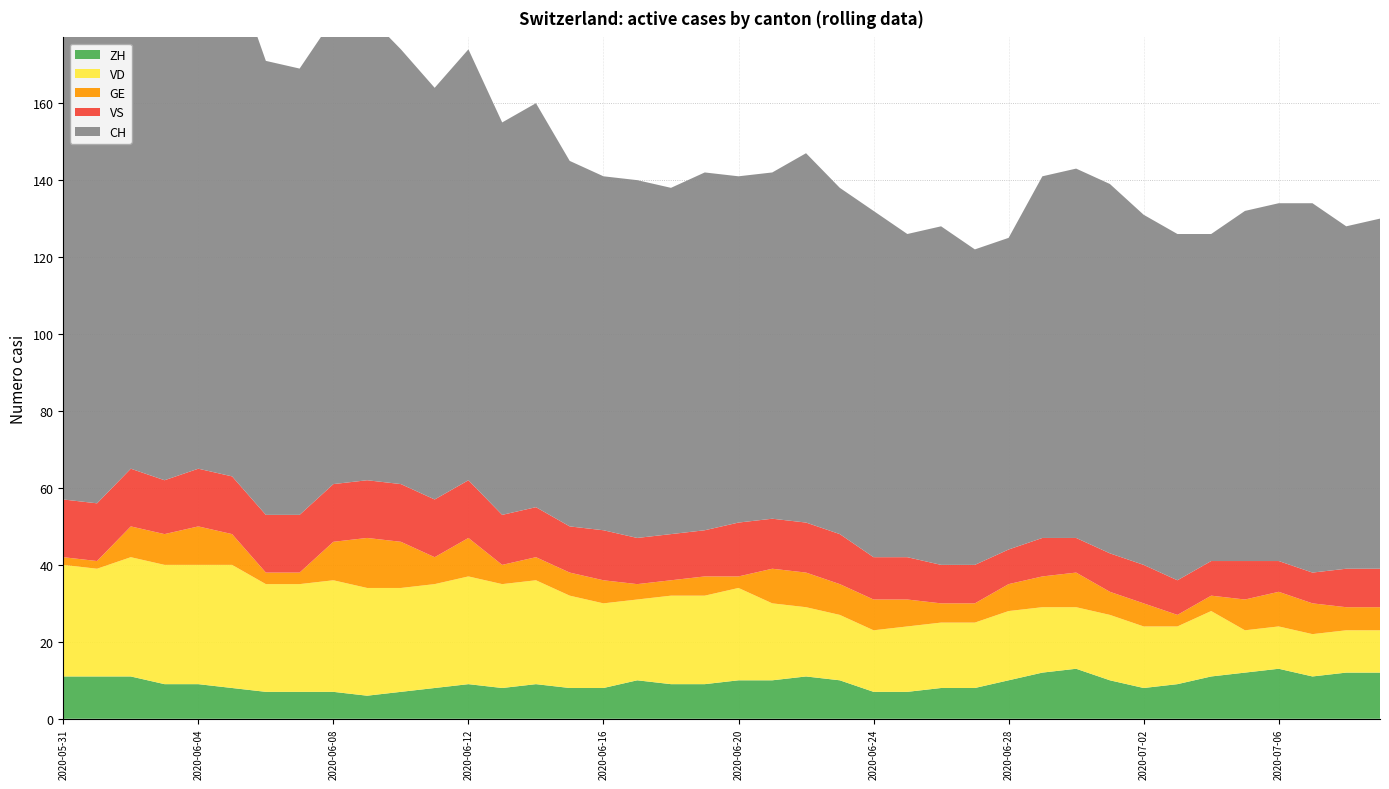

Reading left to right, transcribe all the data shown in this chart.

ZH: 11	11	11	9	9	8	7	7	7	6	7	8	9	8	9	8	8	10	9	9	10	10	11	10	7	7	8	8	10	12	13	10	8	9	11	12	13	11	12	12
VD: 29	28	31	31	31	32	28	28	29	28	27	27	28	27	27	24	22	21	23	23	24	20	18	17	16	17	17	17	18	17	16	17	16	15	17	11	11	11	11	11
GE: 2	2	8	8	10	8	3	3	10	13	12	7	10	5	6	6	6	4	4	5	3	9	9	8	8	7	5	5	7	8	9	6	6	3	4	8	9	8	6	6
VS: 15	15	15	14	15	15	15	15	15	15	15	15	15	13	13	12	13	12	12	12	14	13	13	13	11	11	10	10	9	10	9	10	10	9	9	10	8	8	10	10
CH: 151	148	154	135	137	133	118	116	121	121	113	107	112	102	105	95	92	93	90	93	90	90	96	90	90	84	88	82	81	94	96	96	91	90	85	91	93	96	89	91